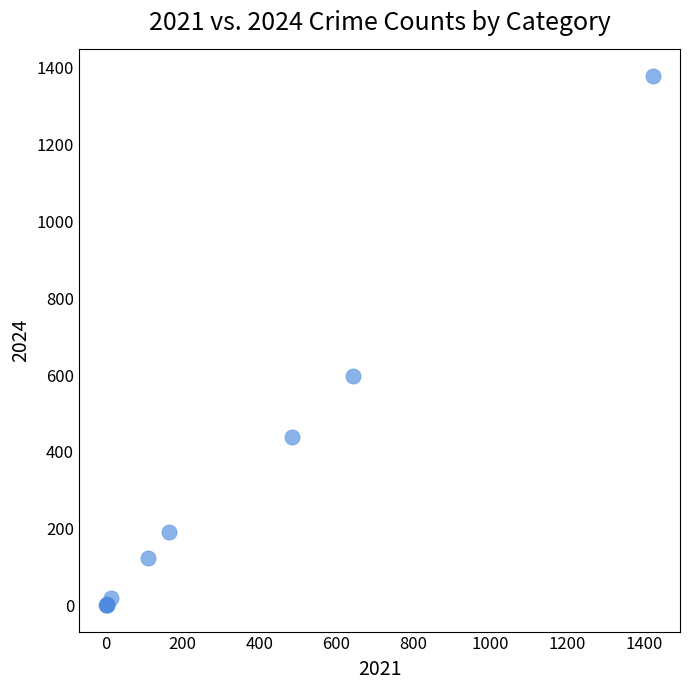

What Y value in the scatter plot is closest to 690?

597